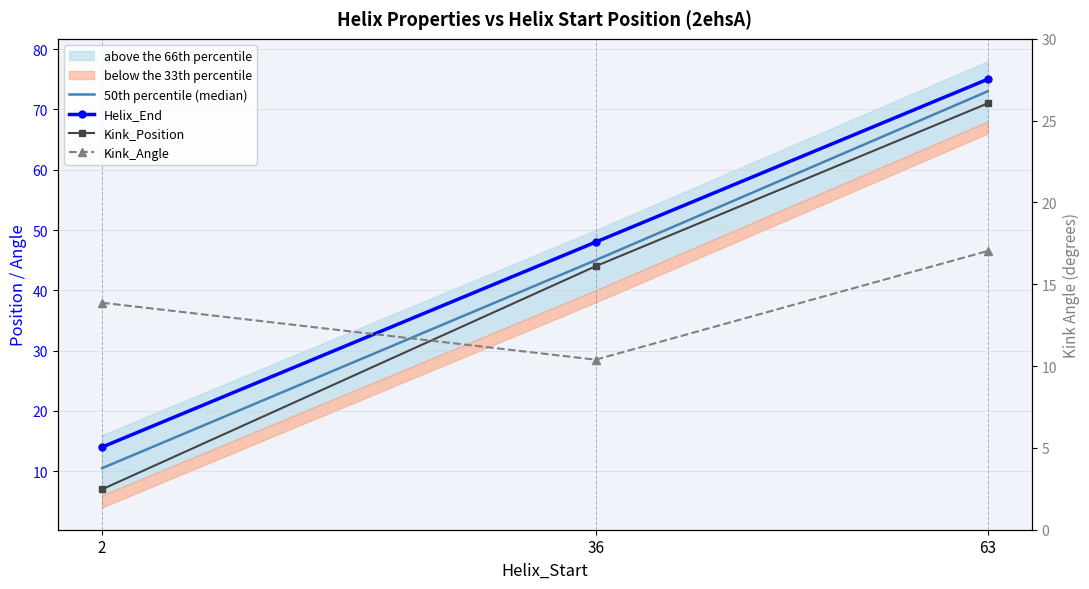

How many data points does each series have?

3